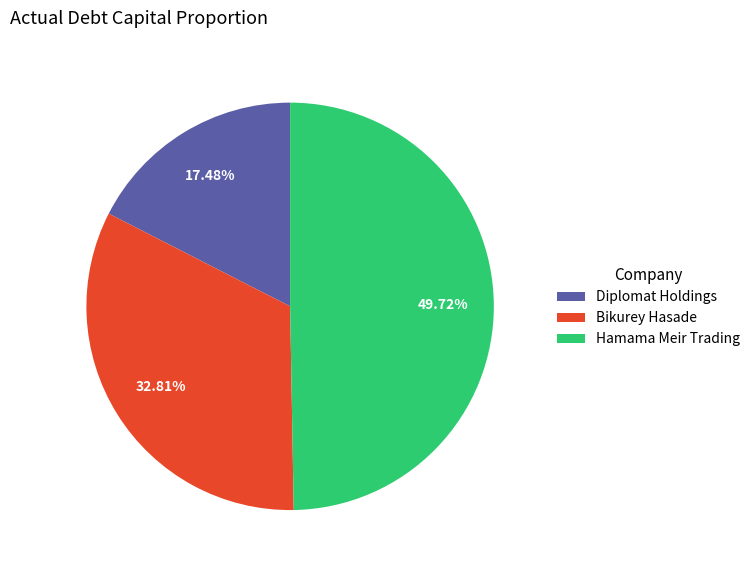

Combined, do Diplomat Holdings and Hamama Meir Trading account for over 50%?

Yes